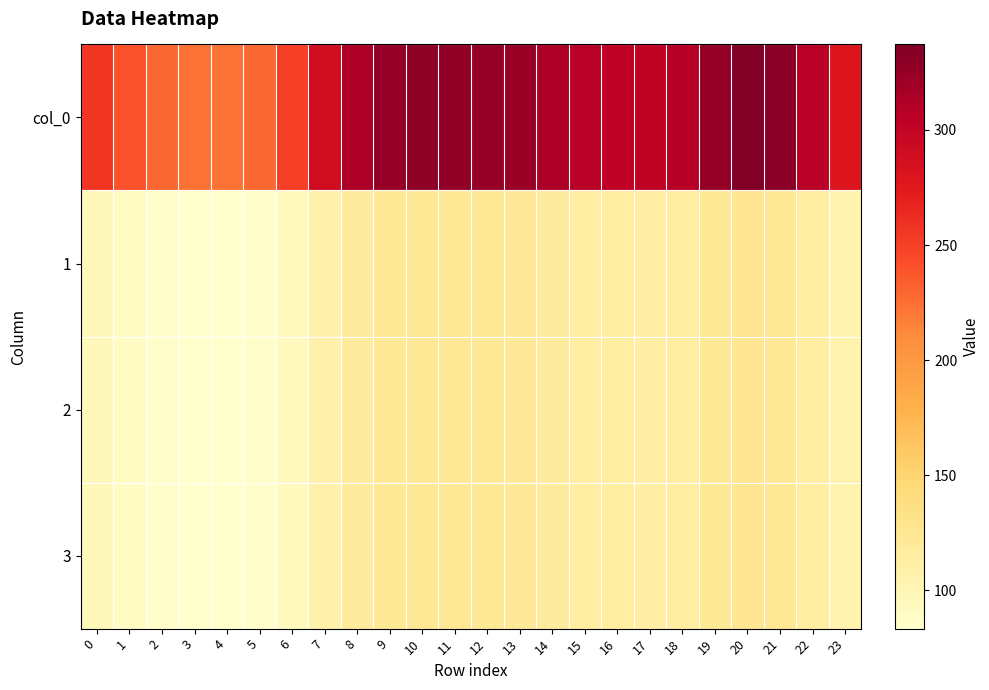

Reading left to right, extract all data points from this chart.

col_0: 0=256.5	1=239.7	2=228.7	3=224.1	4=223.3	5=228.7	6=250.9	7=289.1	8=314.1	9=324.7	10=328.7	11=327.8	12=325.1	13=323.3	14=313.4	15=307.1	16=303.4	17=302.1	18=307.7	19=325.9	20=337.2	21=331.2	22=307.4	23=279.3
1: 0=95.8	1=89.5	2=85.4	3=83.7	4=83.4	5=85.4	6=93.7	7=107.9	8=117.3	9=121.2	10=122.7	11=122.4	12=121.4	13=120.7	14=117.0	15=114.6	16=113.3	17=112.8	18=114.9	19=121.7	20=125.9	21=123.6	22=114.8	23=104.3
2: 0=95.8	1=89.5	2=85.4	3=83.7	4=83.4	5=85.4	6=93.7	7=107.9	8=117.3	9=121.2	10=122.7	11=122.4	12=121.4	13=120.7	14=117.0	15=114.6	16=113.3	17=112.8	18=114.9	19=121.7	20=125.9	21=123.6	22=114.8	23=104.3
3: 0=95.8	1=89.5	2=85.4	3=83.7	4=83.4	5=85.4	6=93.7	7=107.9	8=117.3	9=121.2	10=122.7	11=122.4	12=121.4	13=120.7	14=117.0	15=114.6	16=113.3	17=112.8	18=114.9	19=121.7	20=125.9	21=123.6	22=114.8	23=104.3